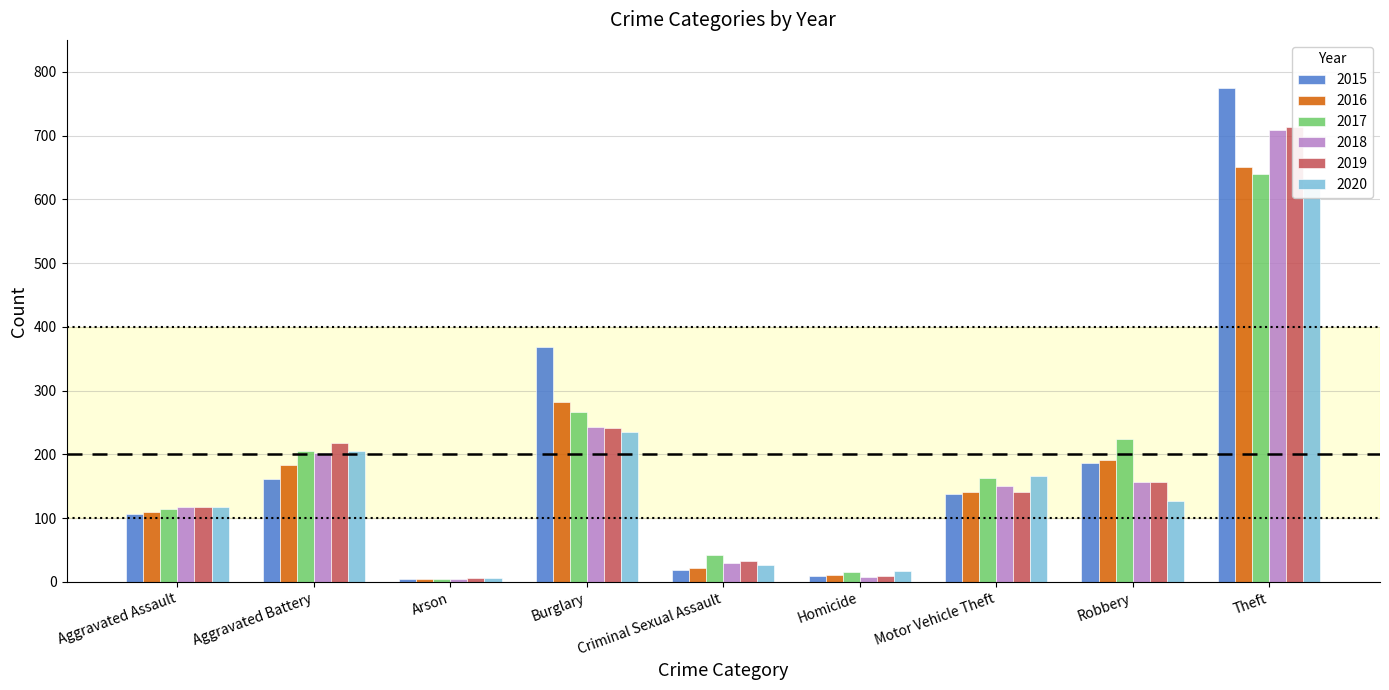

Is it true that 2018 equals 151 at Motor Vehicle Theft?

True